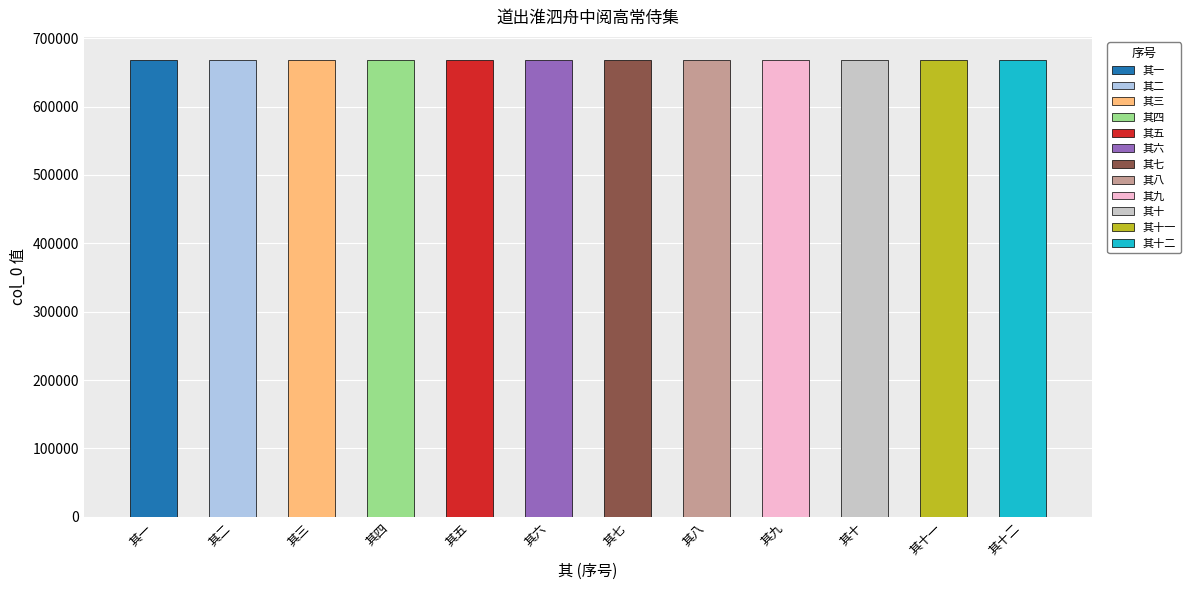

What is the difference between the values at 其三 and 其十一?

8